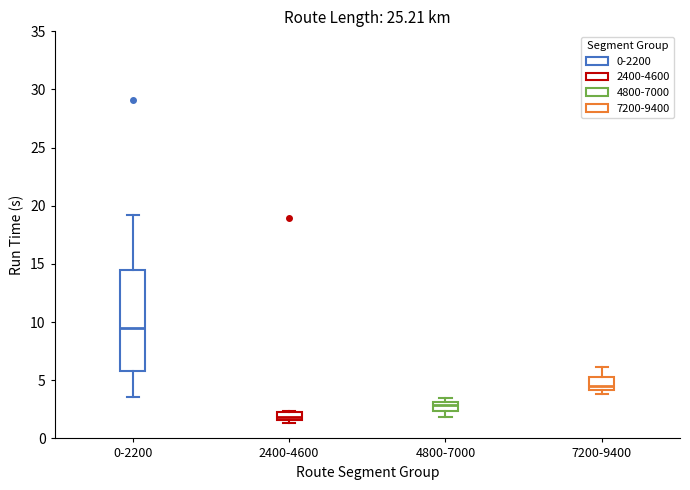

Which box has the lowest median line?

2400-4600